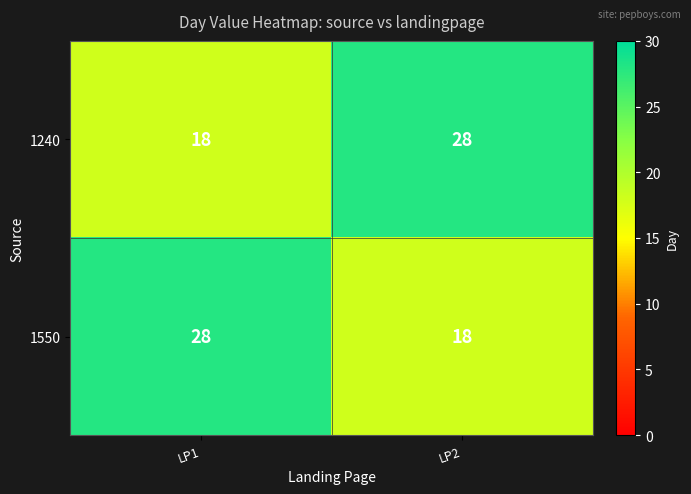

Read the 1240 value at LP2.

28